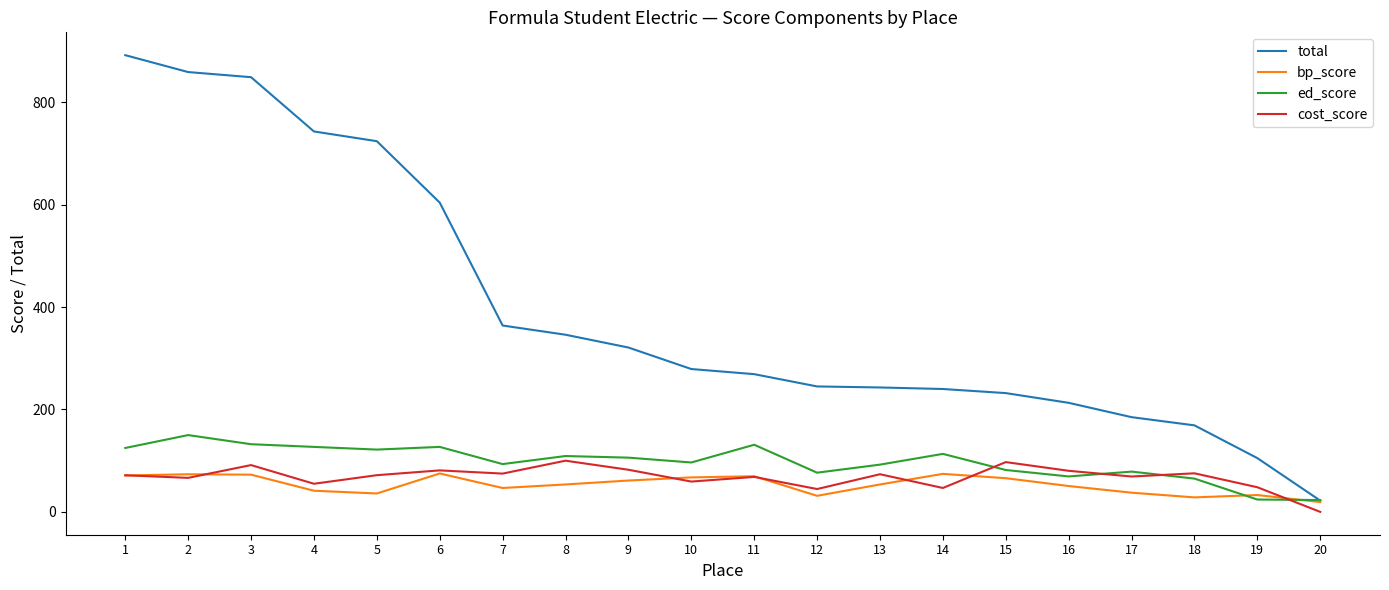

The value of total at 16 is 337.9. True or false?

False